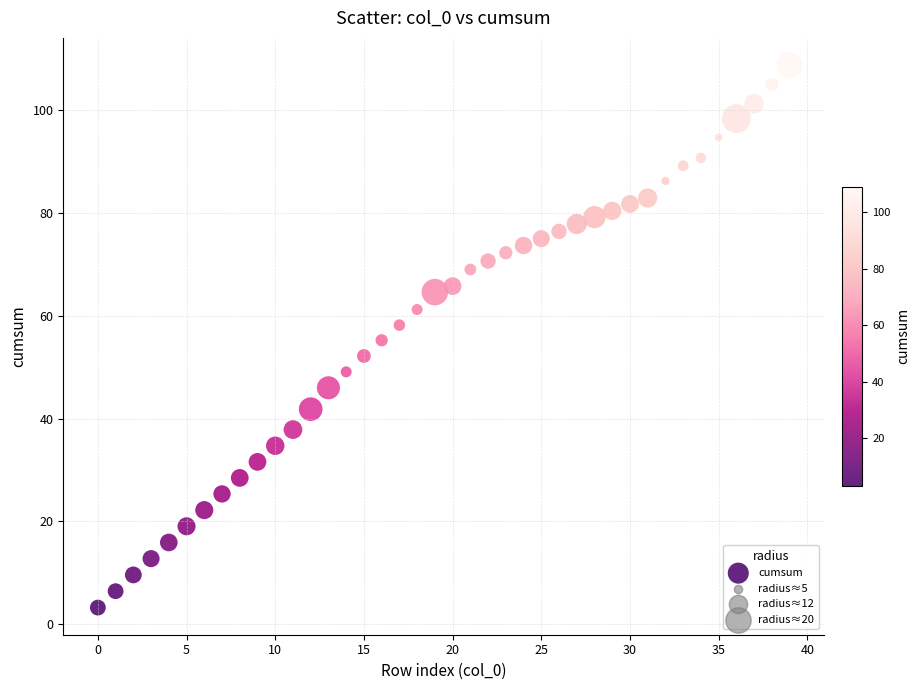

How many data points are displayed?

40